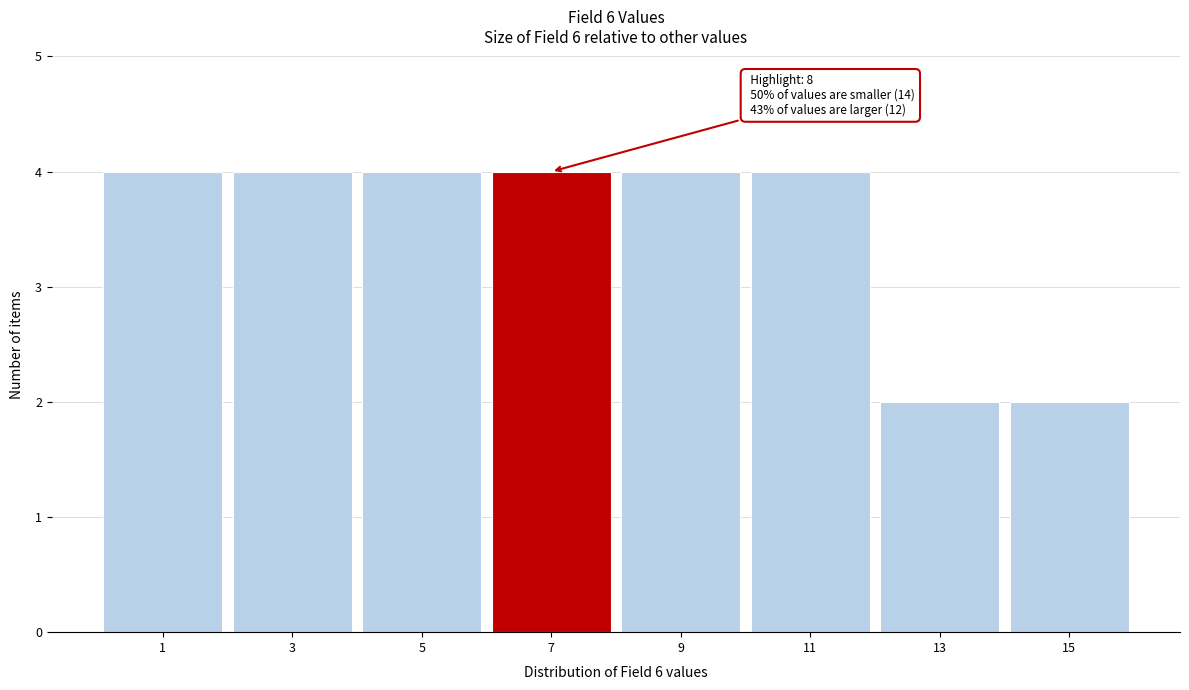

Reading left to right, transcribe all the data shown in this chart.

4	4	4	4	4	4	2	2